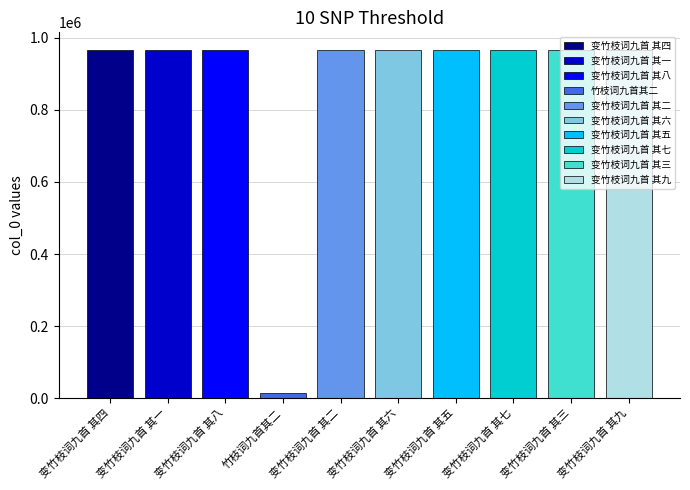

List the labels in order of value, smallest first.

竹枝词九首其二, 变竹枝词九首 其一, 变竹枝词九首 其七, 变竹枝词九首 其二, 变竹枝词九首 其八, 变竹枝词九首 其三, 变竹枝词九首 其五, 变竹枝词九首 其六, 变竹枝词九首 其四, 变竹枝词九首 其九